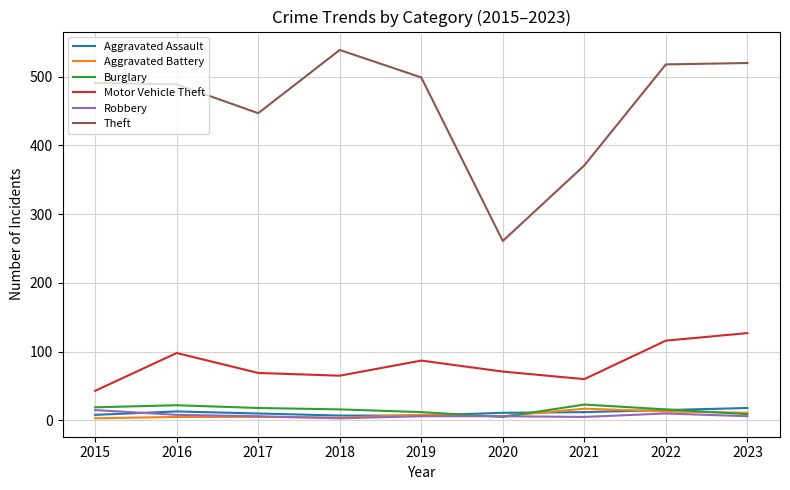

How many lines are shown in the chart?

6